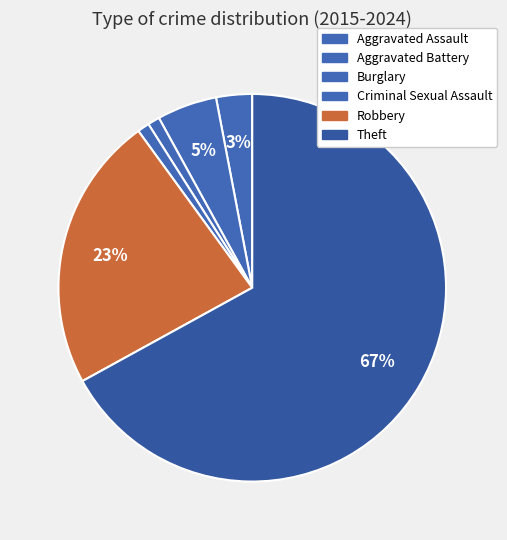

What percentage is NOT represented by Aggravated Battery?

95.0%